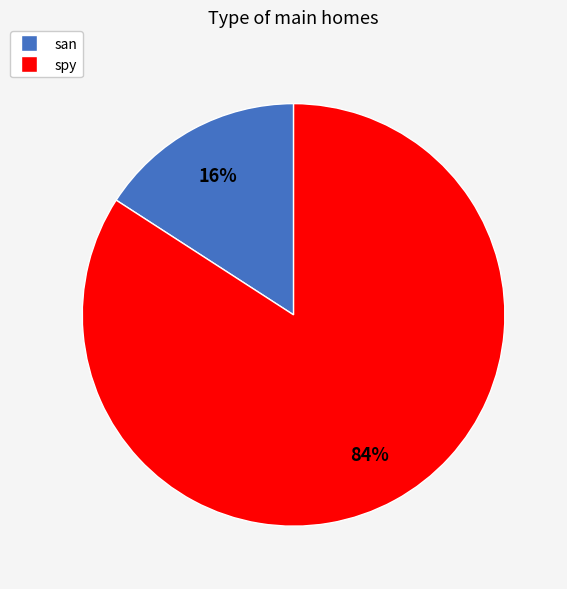

To the nearest percent, what is the difference between the san and spy slice percentages?

68%